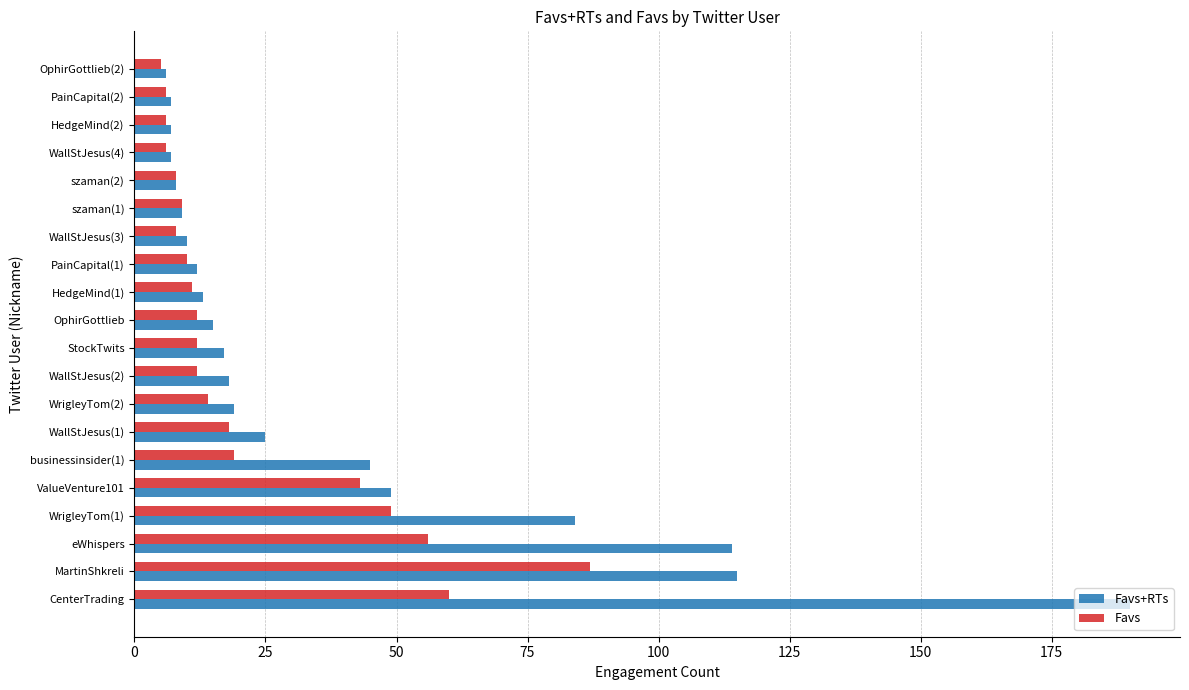

List the series in order of their peak value, lowest first.

Favs, Favs+RTs